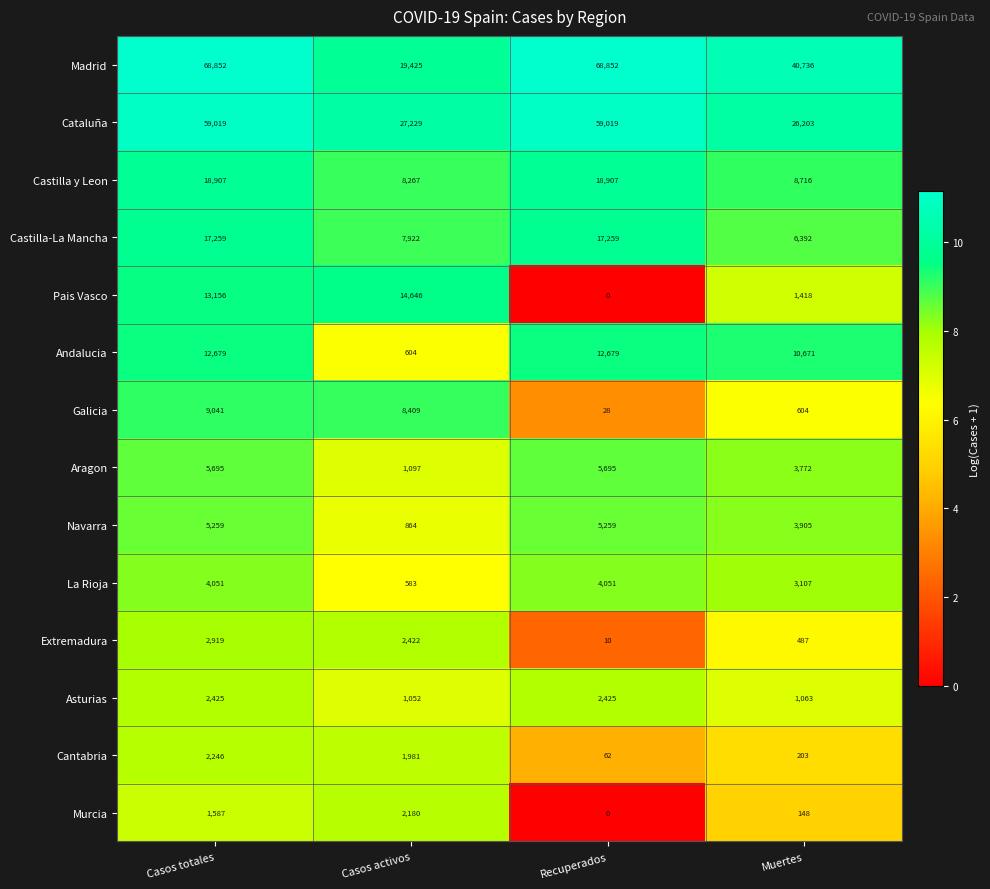

What is the approximate value of Cantabria at Casos activos?

1981